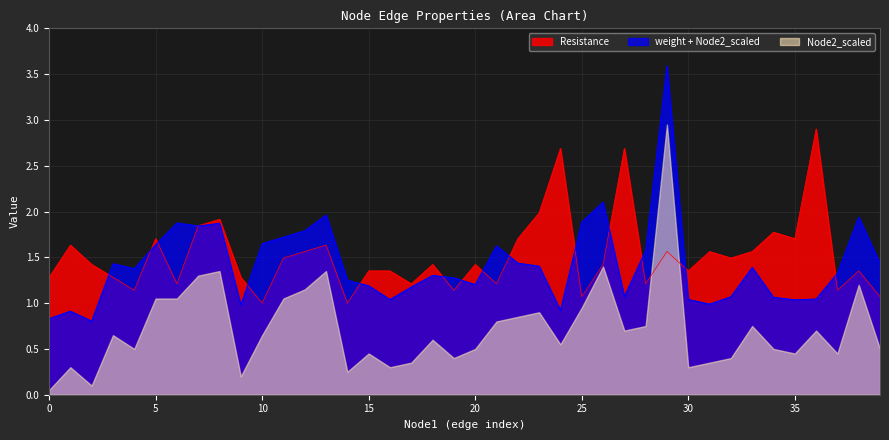

Between 17 and 24, which series saw the biggest shift?

Resistance